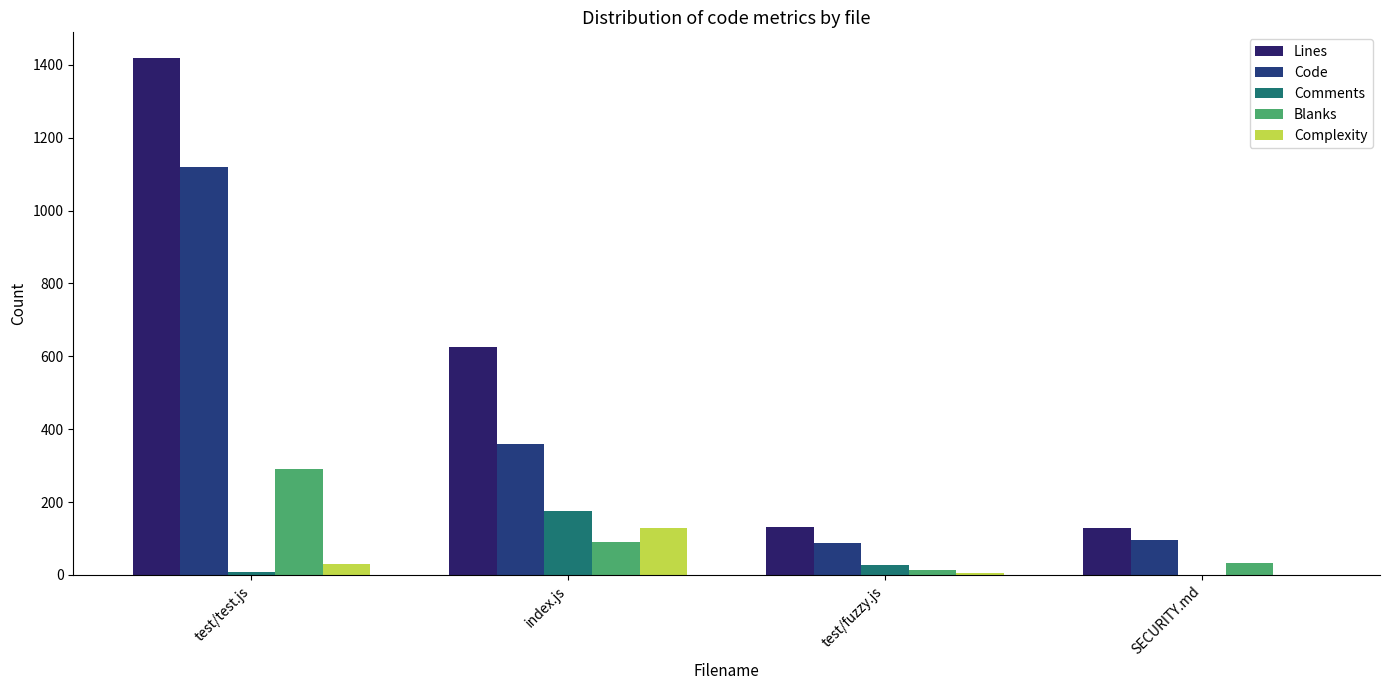

Which series has the largest range (max minus min)?

Lines